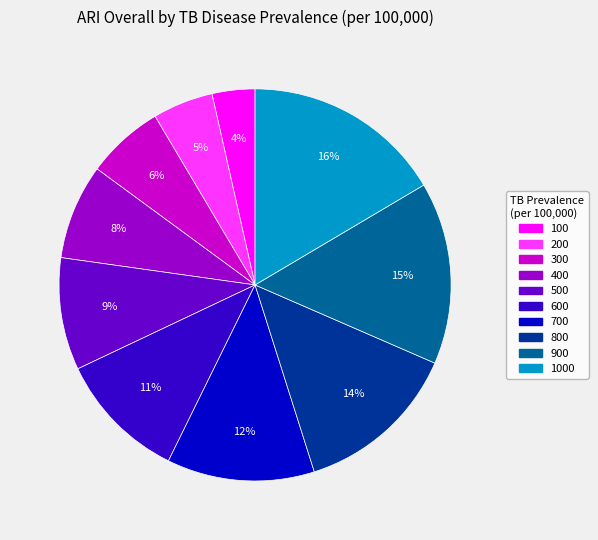

Is there any slice that represents more than half of the pie?

No